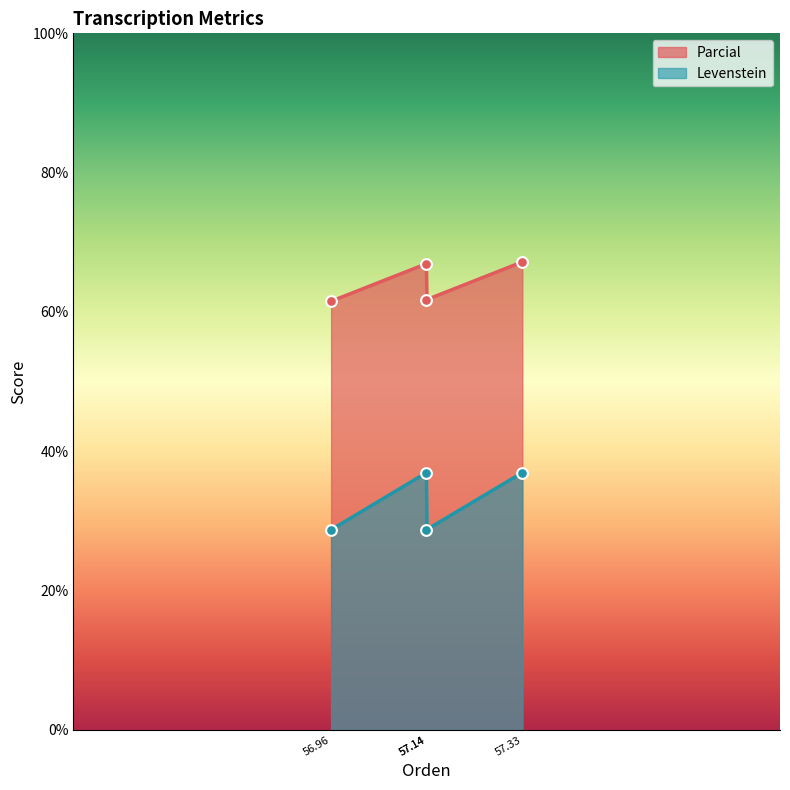

What are all the series names shown in the legend?

Parcial, Levenstein